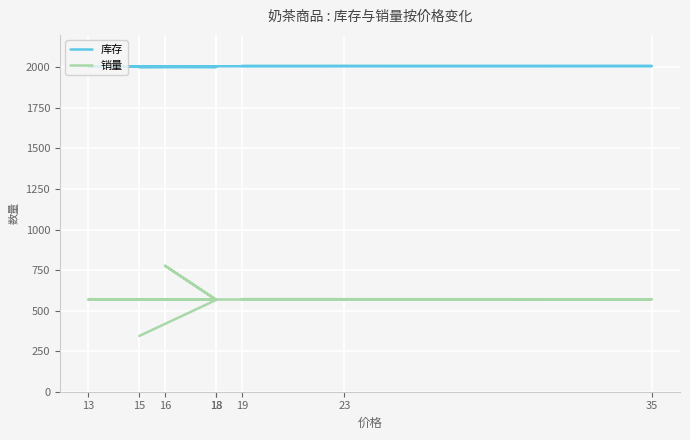

How many values in the 库存 series exceed 2006?

3